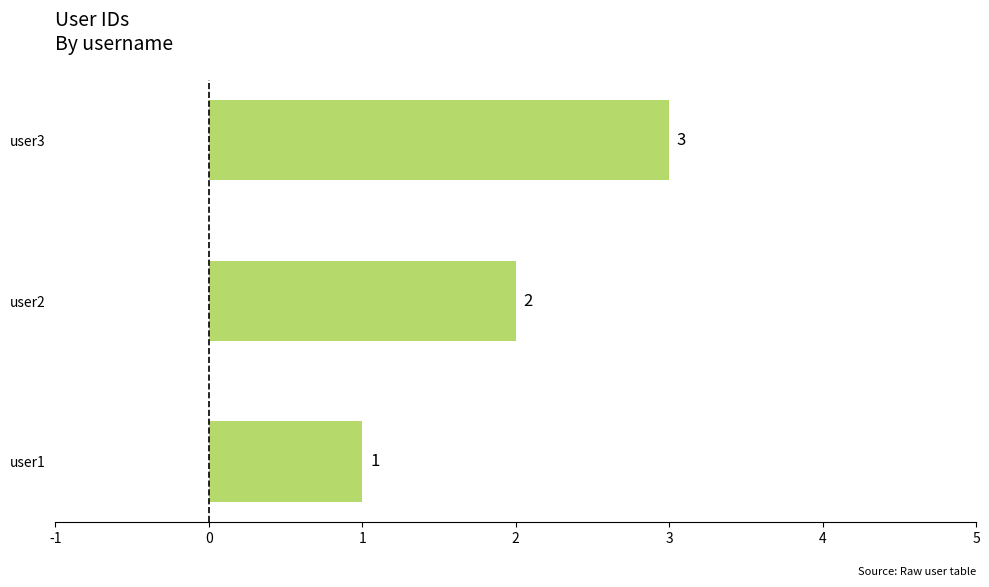

How many values are between 1 and 3?

3